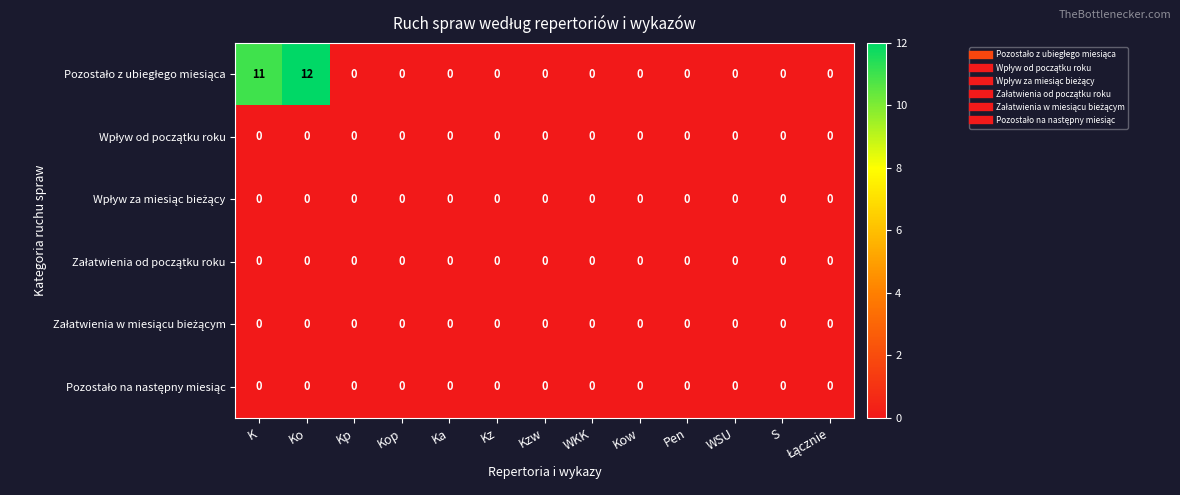

What is the greatest value displayed?

12